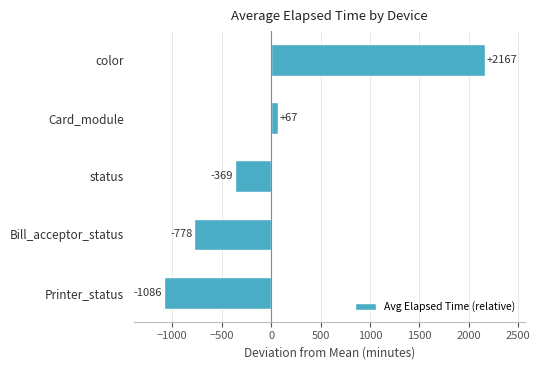

How many data points are above -369?

2